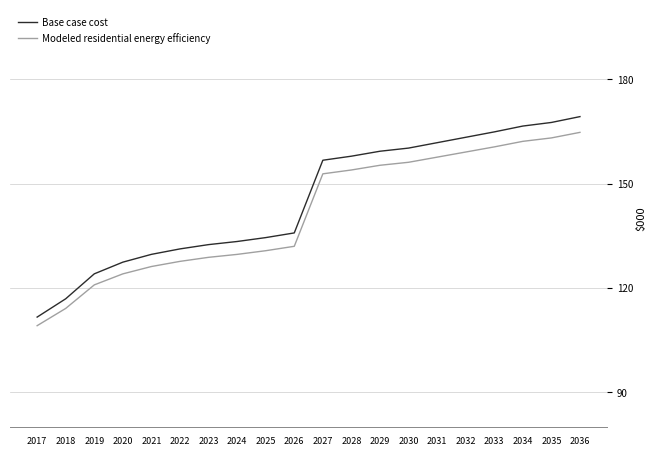

True or false: Modeled residential energy efficiency and Base case cost intersect in this chart.

False